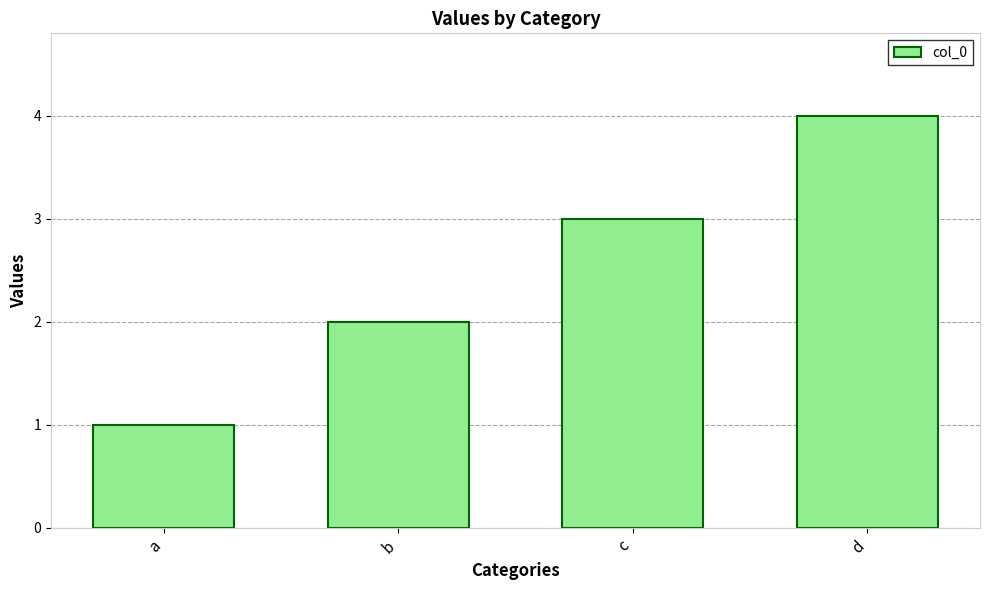

True or false: the data shows 4 at d.

True